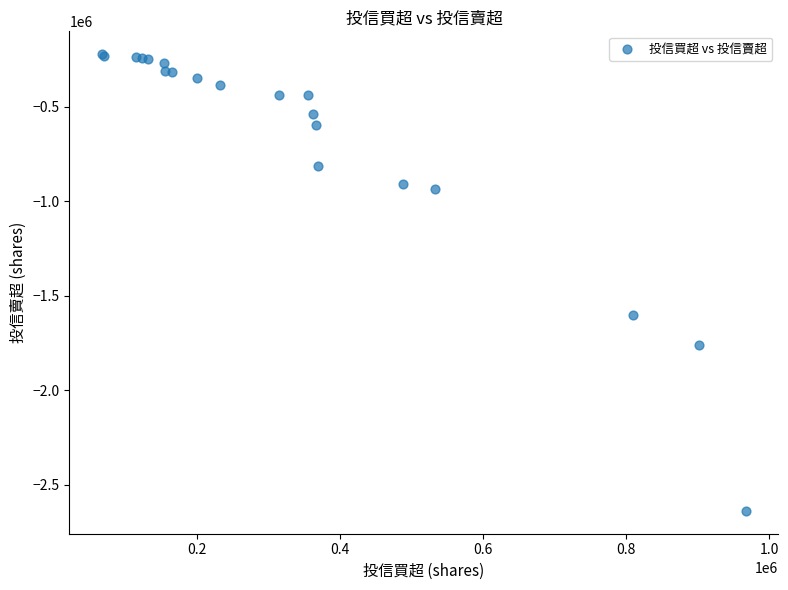

What Y value in the scatter plot is closest to -1430184?

-1600000